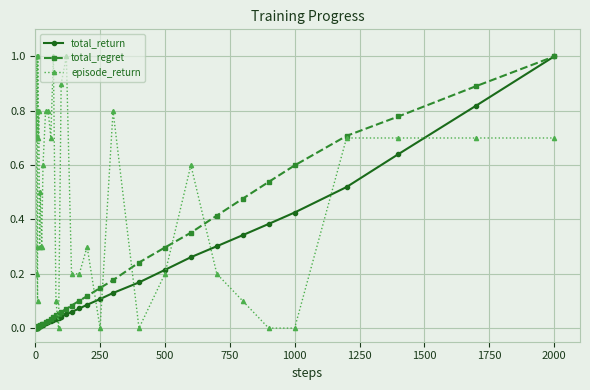

True or false: episode_return has more than 2 points higher than both neighbors.

True